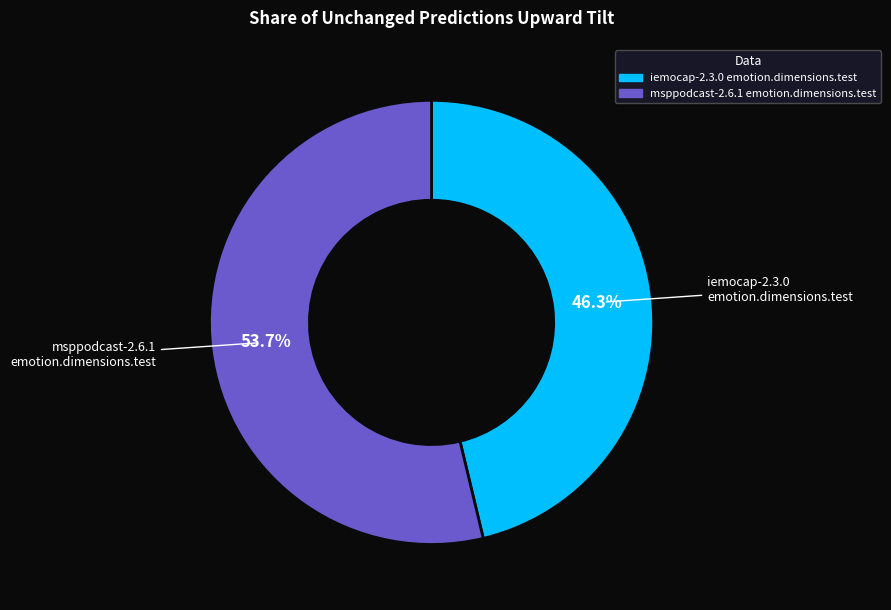

Does any single category account for the majority?

Yes